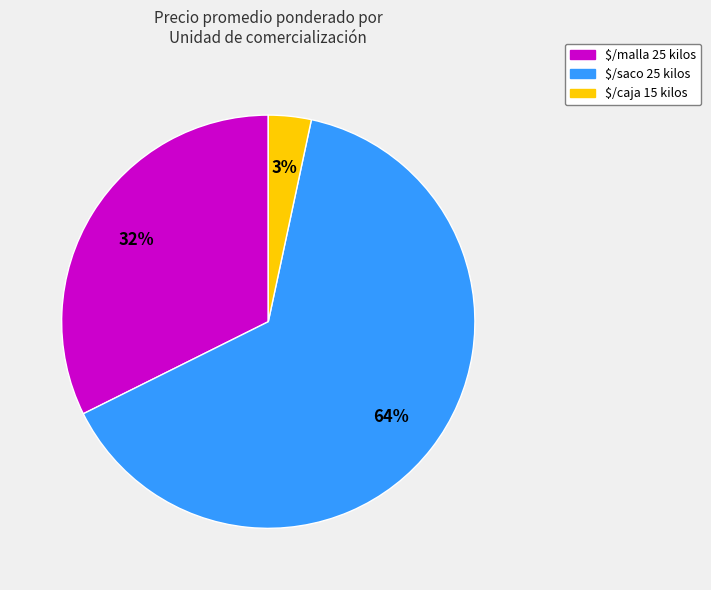

To the nearest percent, what percentage of the pie is $/malla 25 kilos?

32%